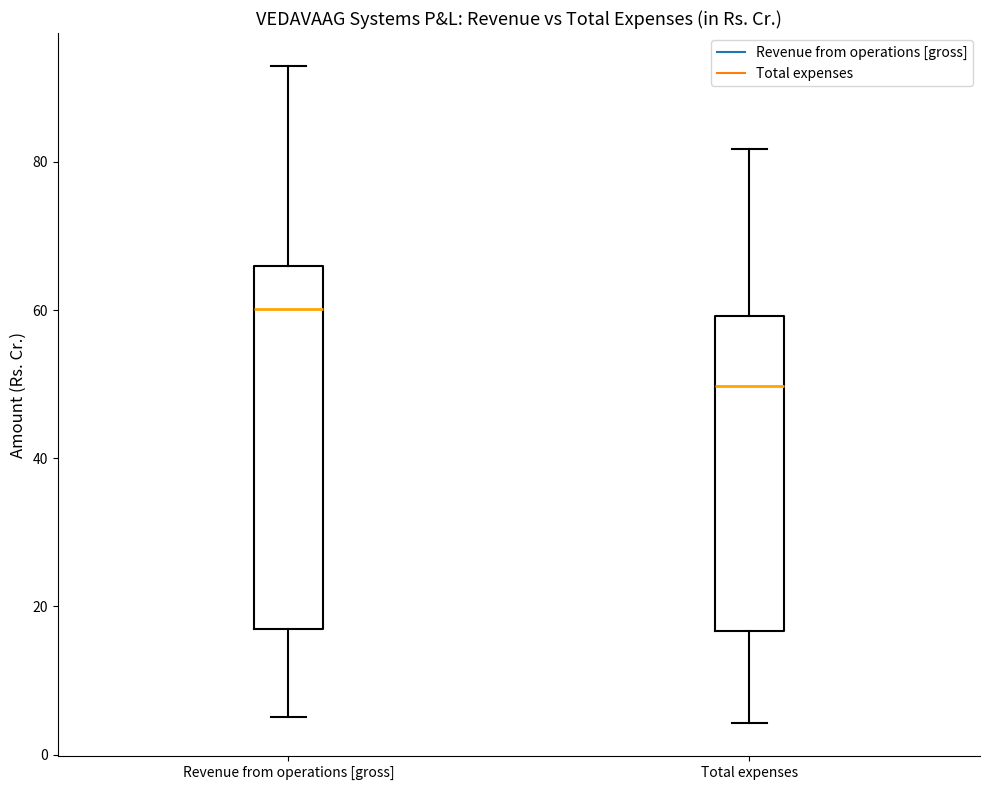

Which box has the highest median line?

Revenue from operations [gross]